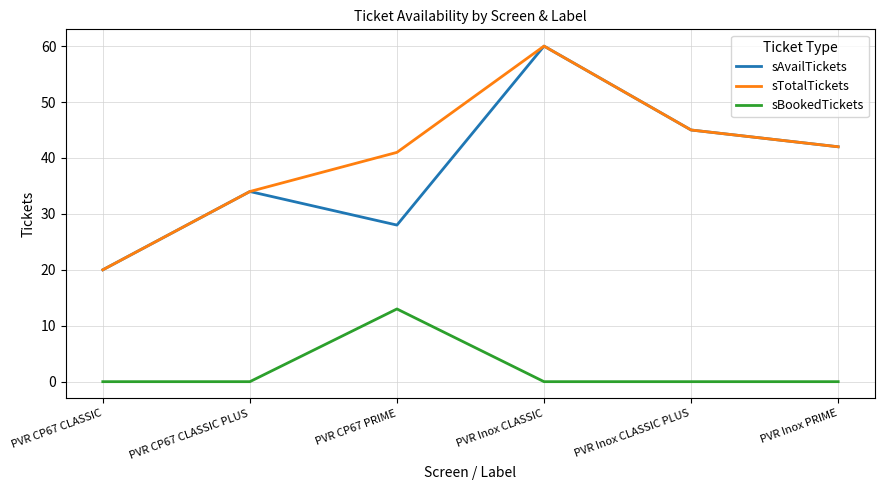

Reading right to left, list all the values displayed in this chart.

sAvailTickets: 42	45	60	28	34	20
sTotalTickets: 42	45	60	41	34	20
sBookedTickets: 0	0	0	13	0	0